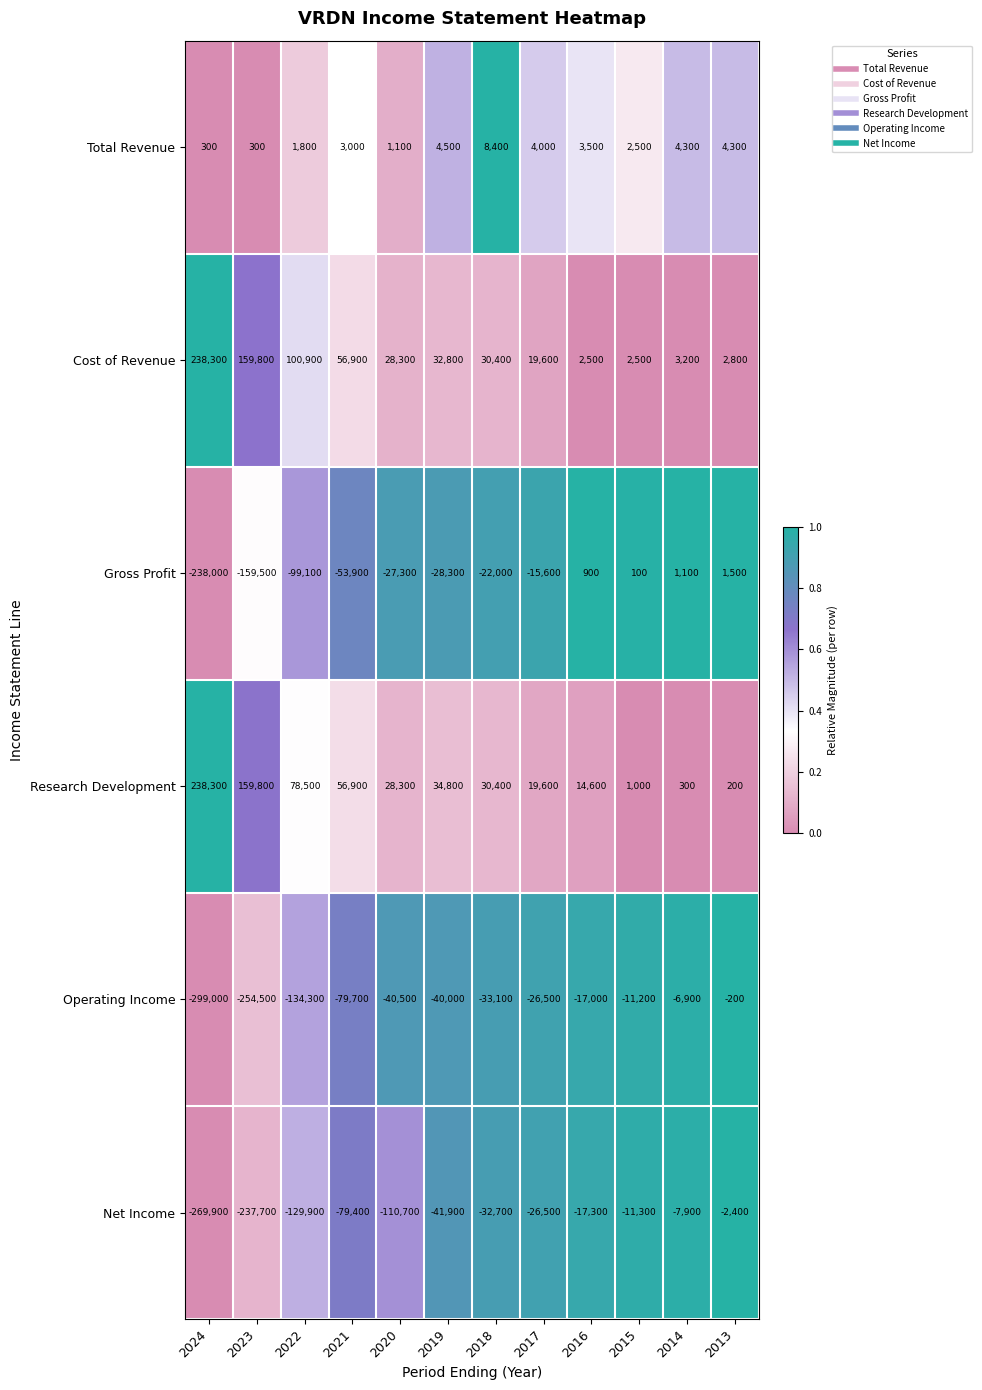

At how many categories does at least one series exceed 0?

12